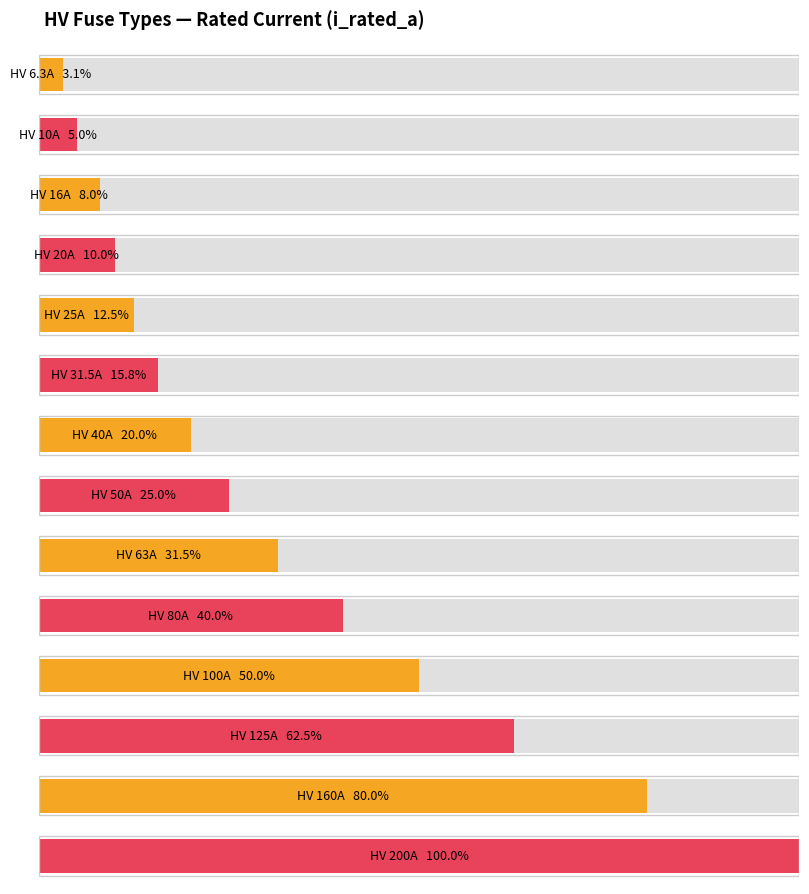

What is the label of the 2nd bar from the left?

HV 10A